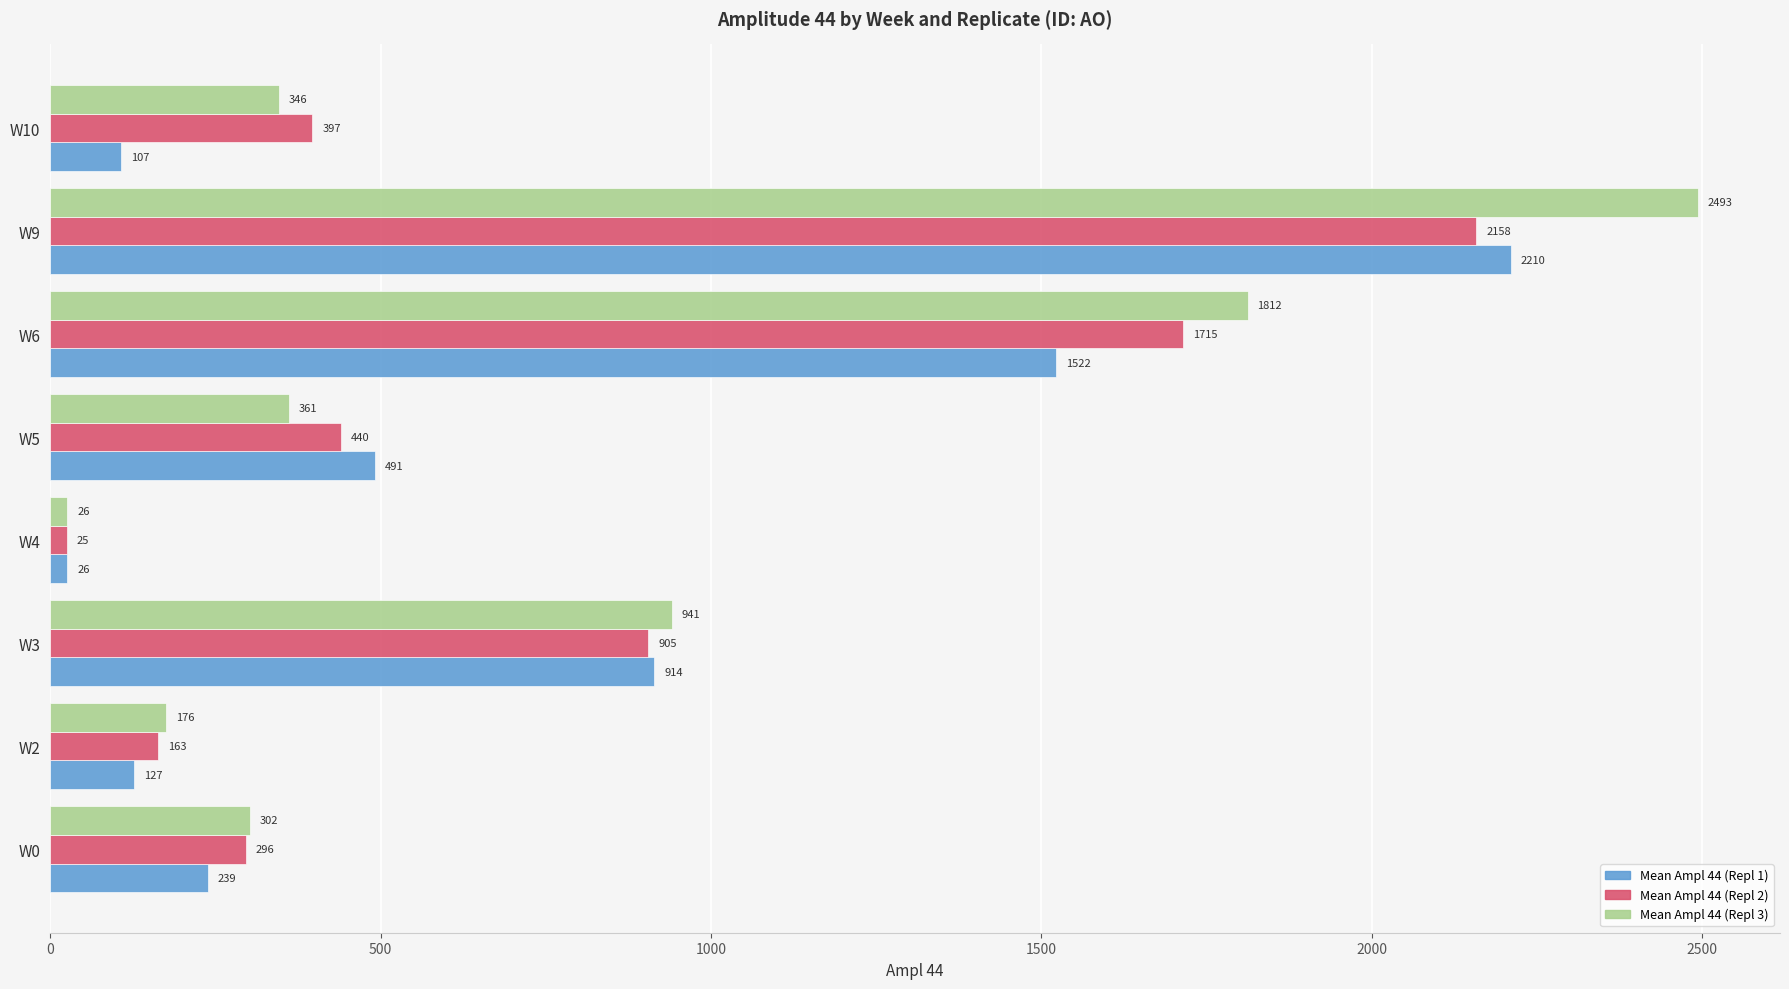

How many distinct data groups are displayed?

3